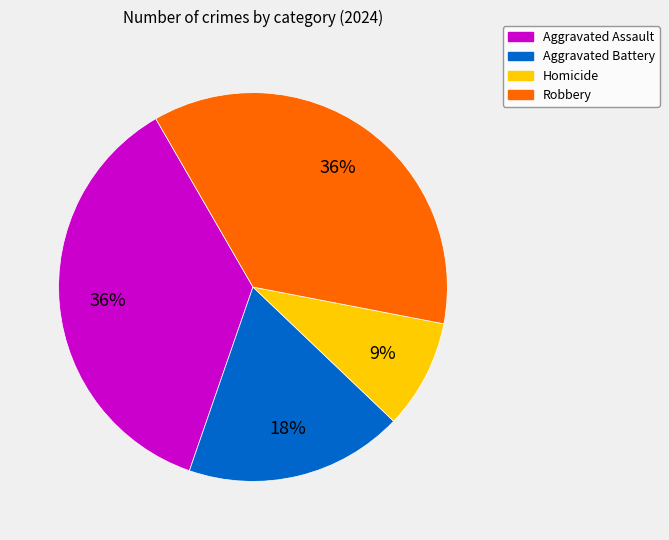

Which slice is the smallest?

Homicide